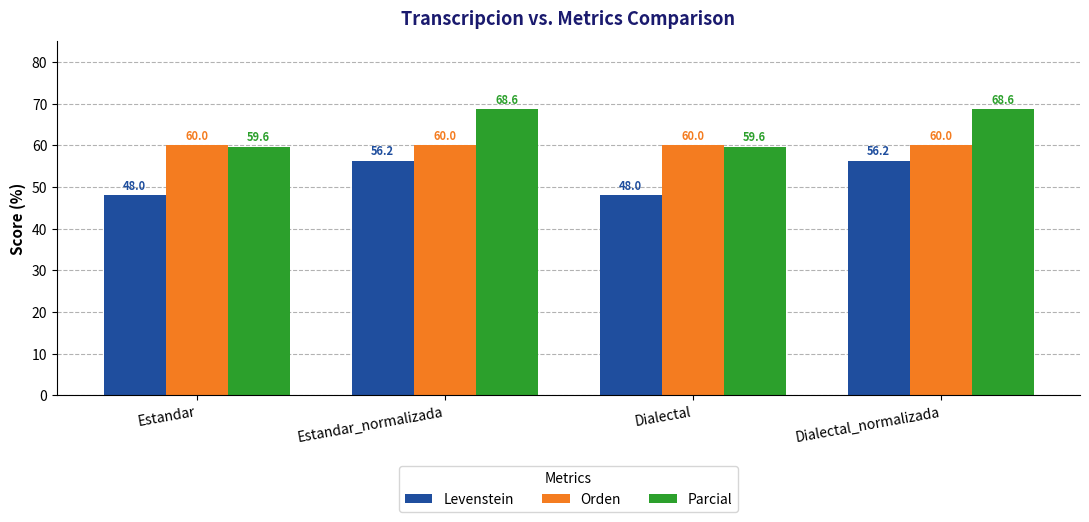

Does the chart contain any negative values?

No